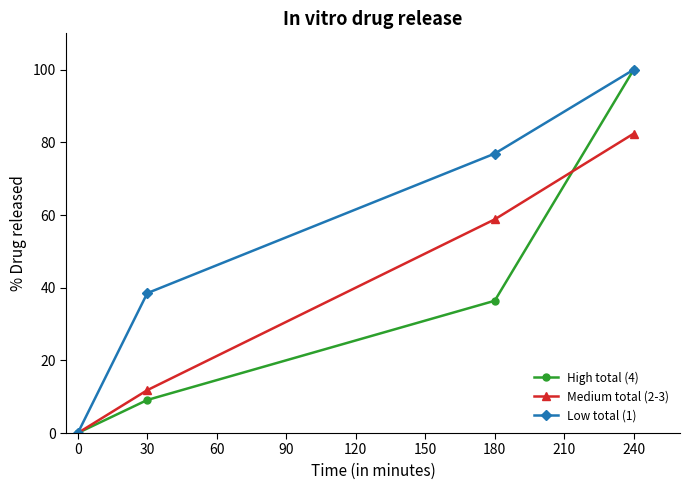

At which category is the sum across all series the highest?

240